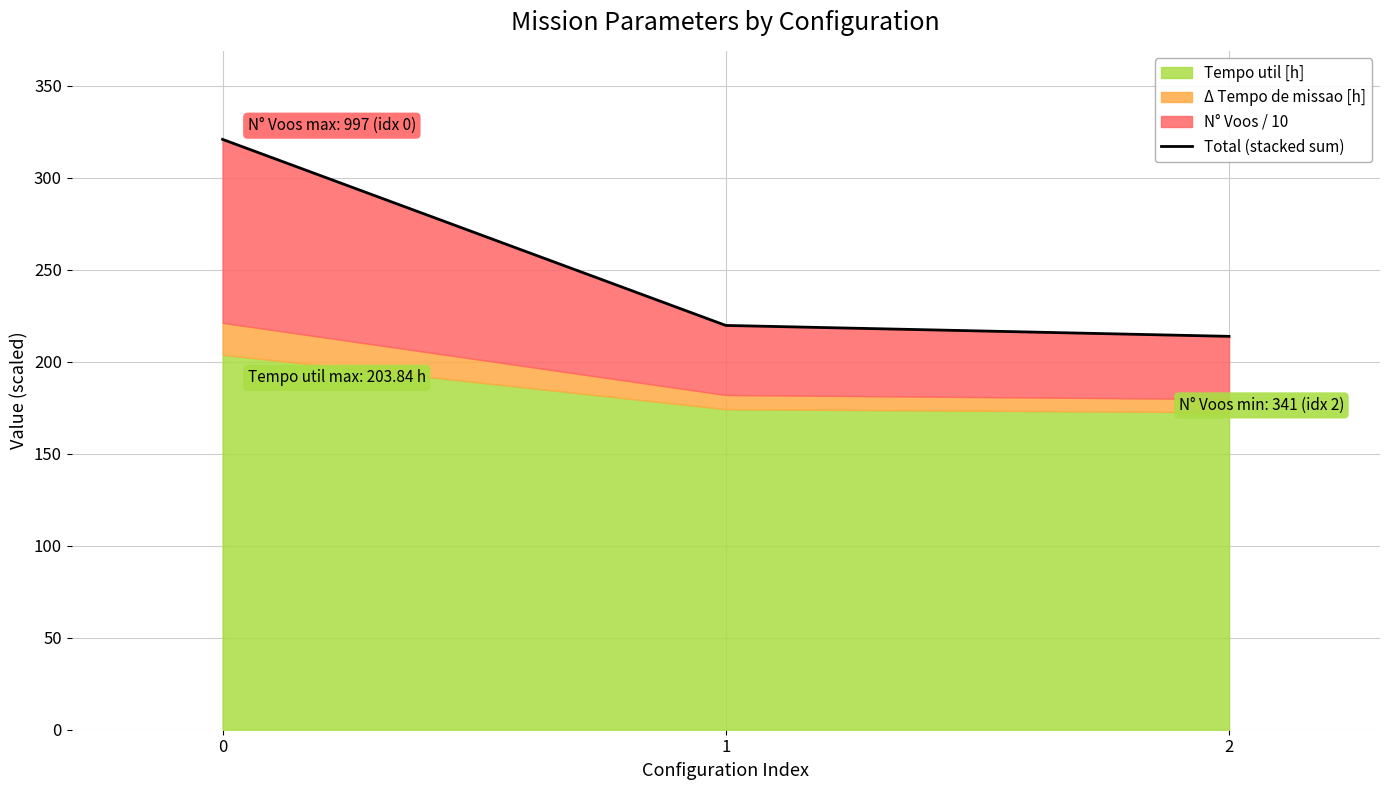

The value at 2 is 213.8. True or false?

True